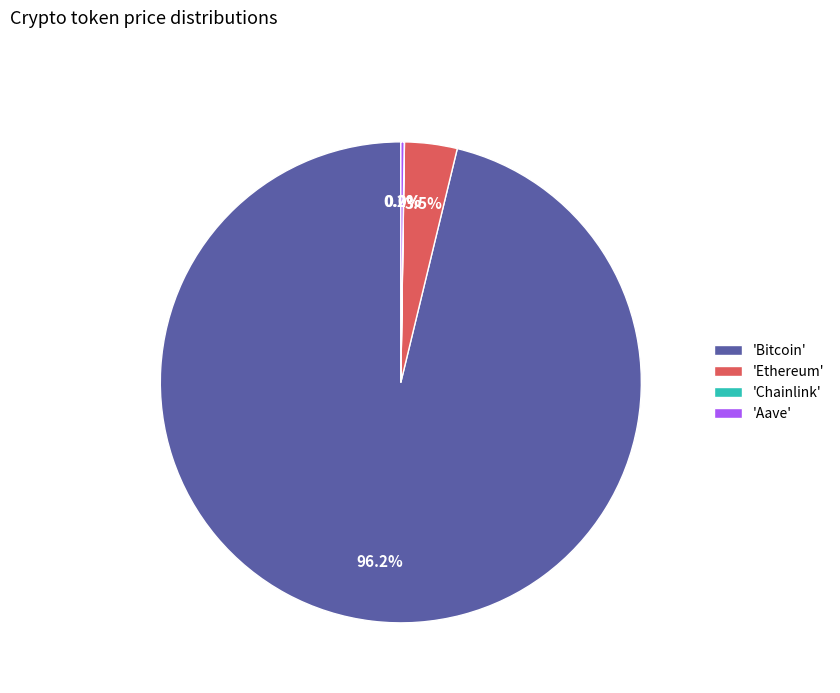

Do 'Ethereum' and 'Bitcoin' together represent more than half of the pie?

Yes